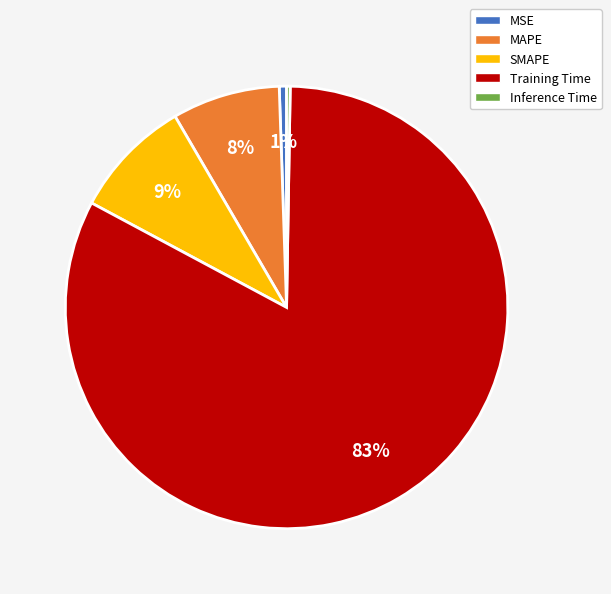

To the nearest percent, what portion does MSE represent?

1%